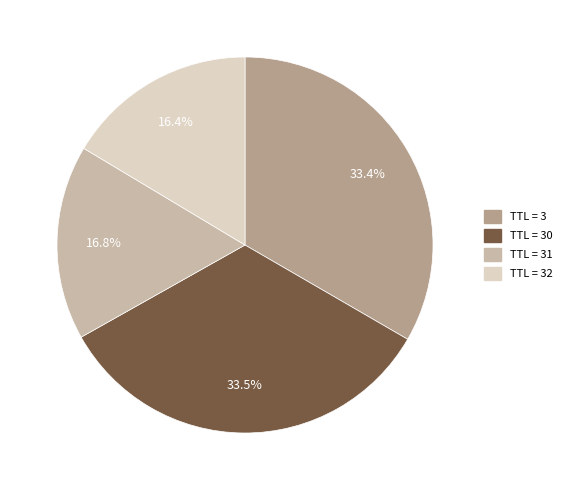

To the nearest percent, what is the average slice percentage?

25%